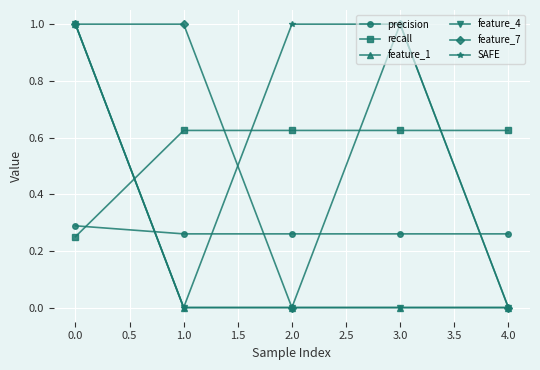

Does the chart have visible grid lines?

Yes